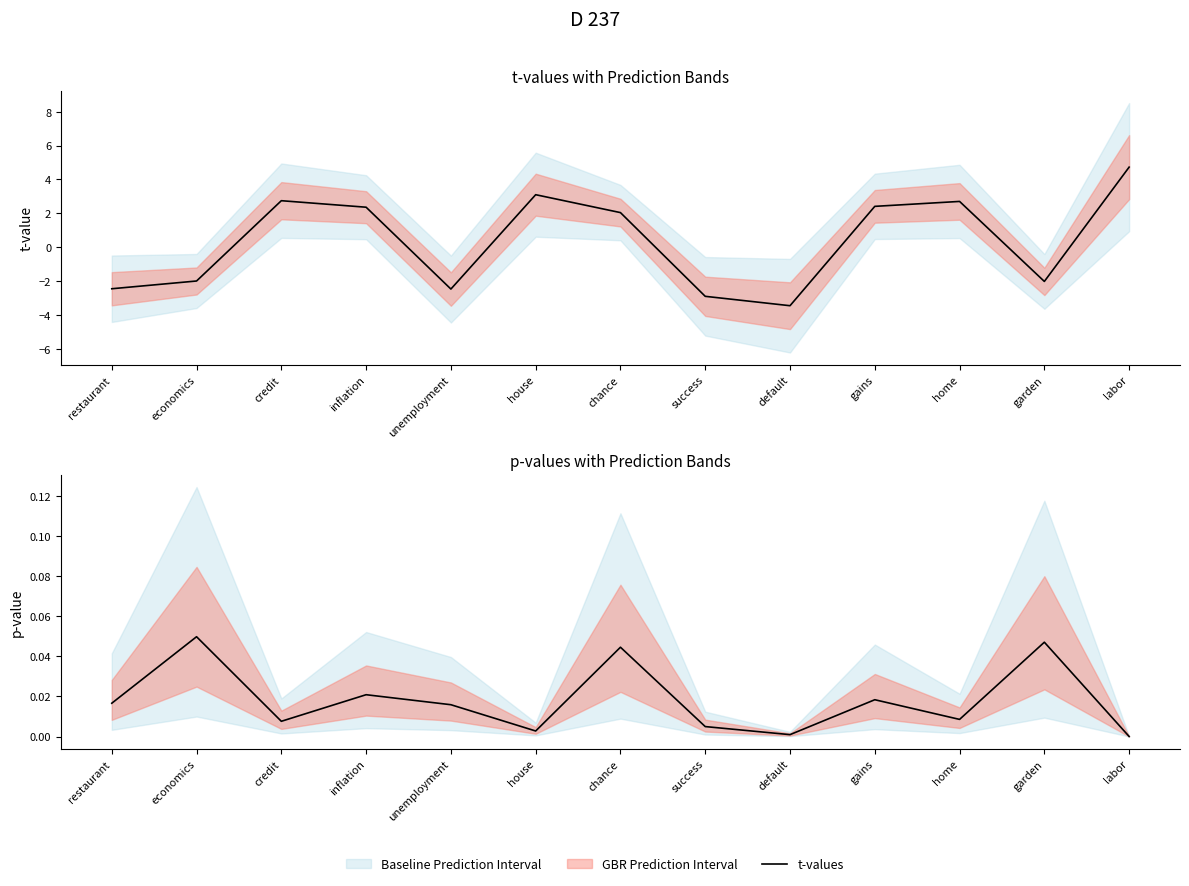

List the series in order of their peak value, highest first.

t-values, p-values